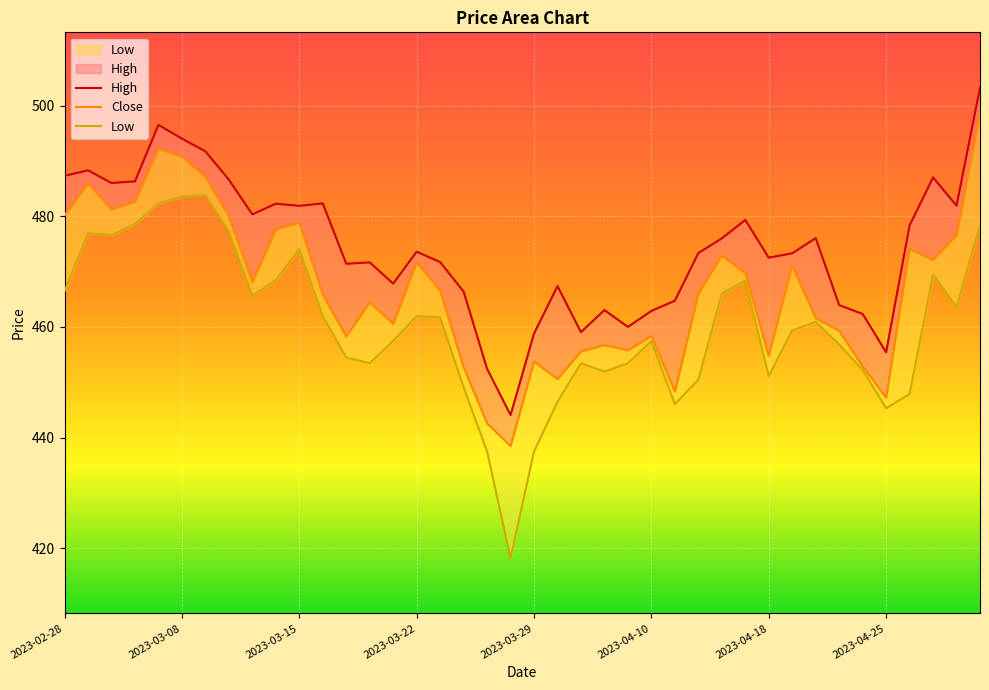

True or false: High and Close cross at least once.

False